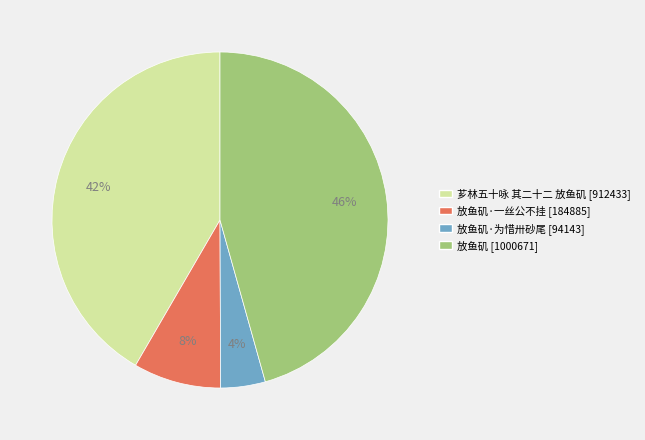

To the nearest percent, what is the average slice percentage?

25%